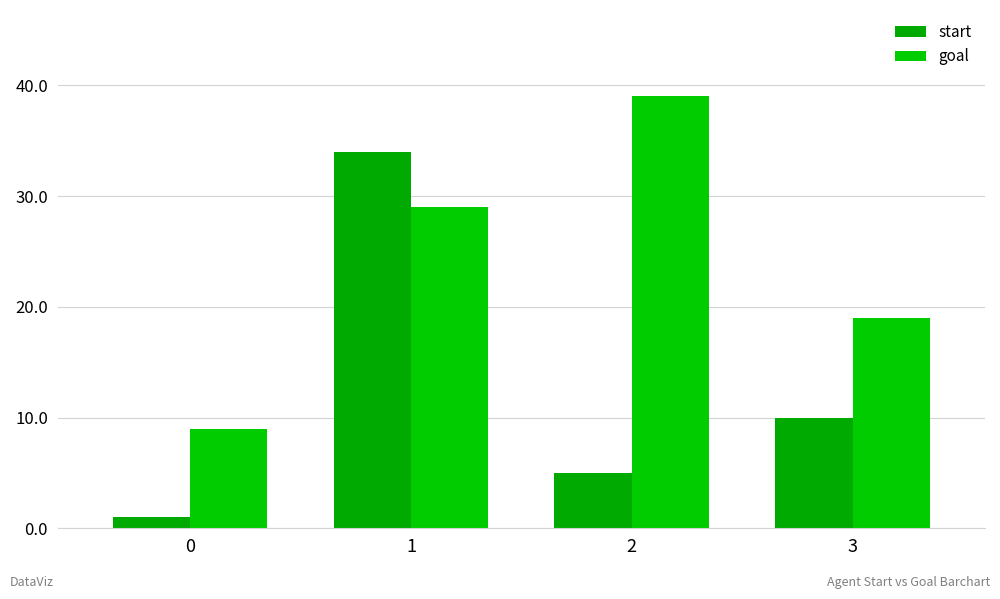

What is the difference between the maximum and minimum values in the goal series?

30